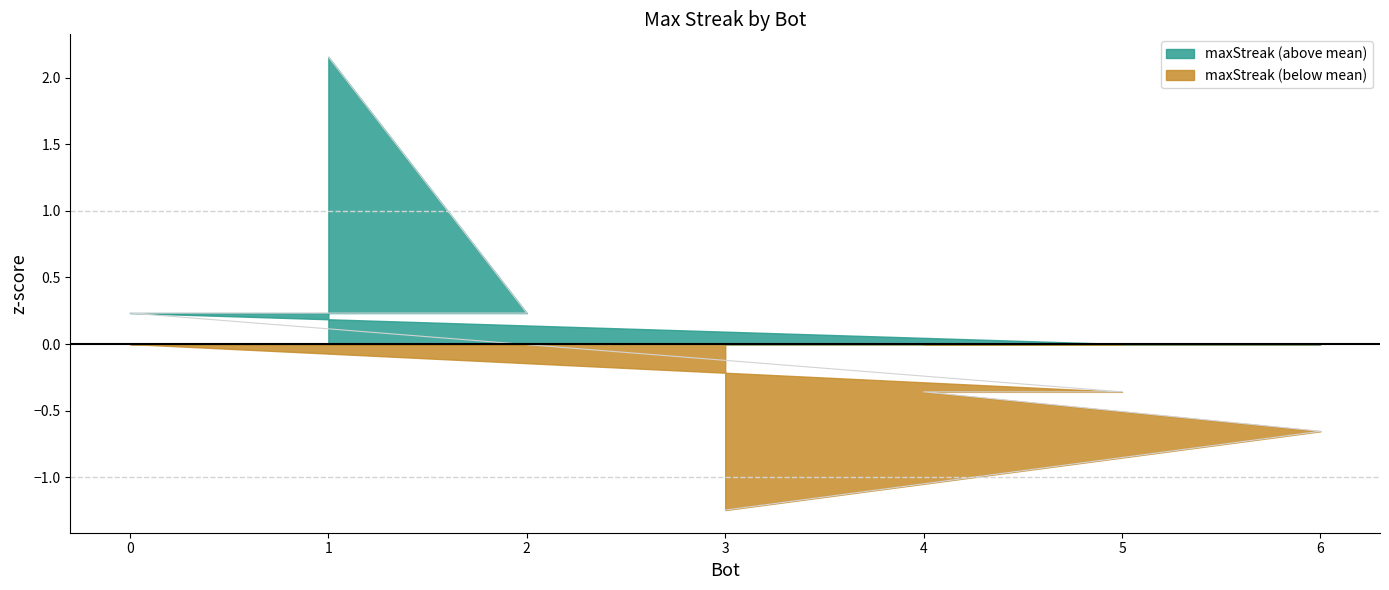

How many lines are shown in the chart?

2